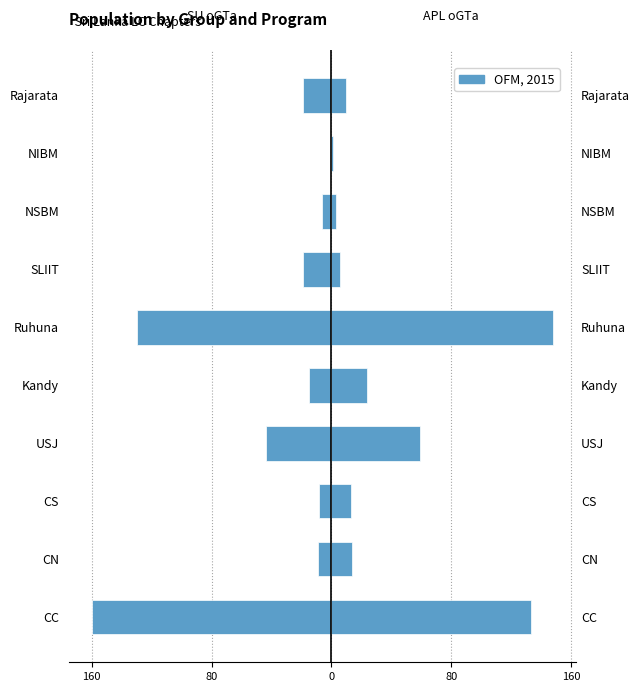

Which series has the largest range (max minus min)?

SU oGTa